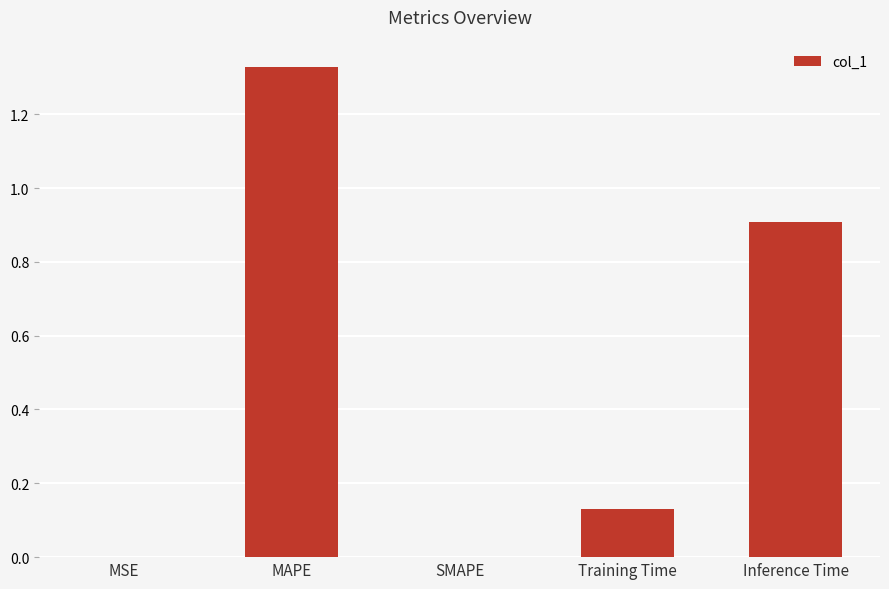

Which category has the highest value across all series?

MAPE